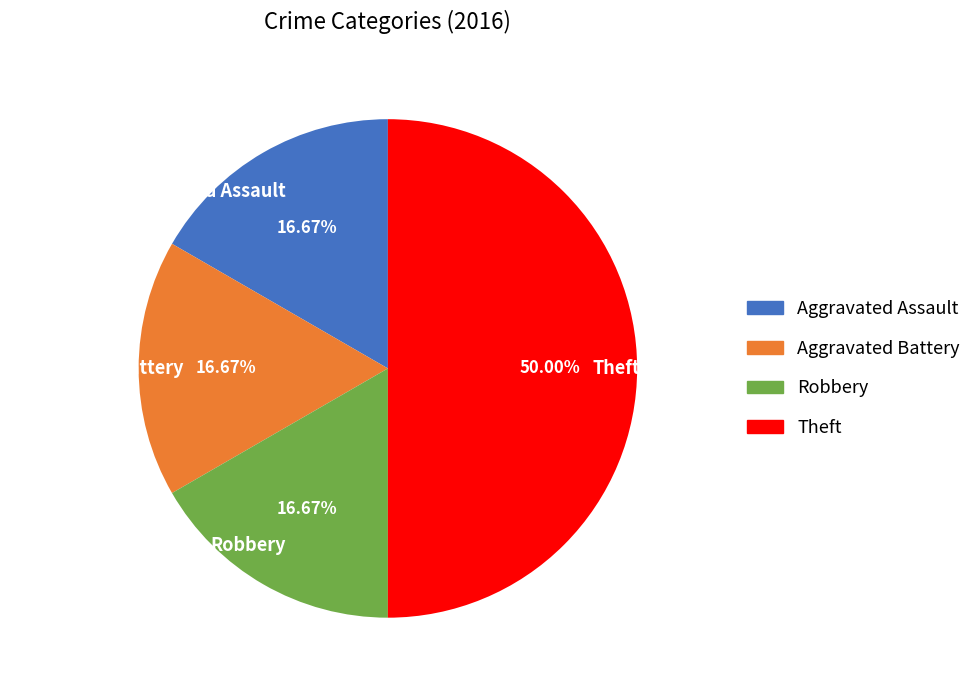

Which slice is the largest?

Theft